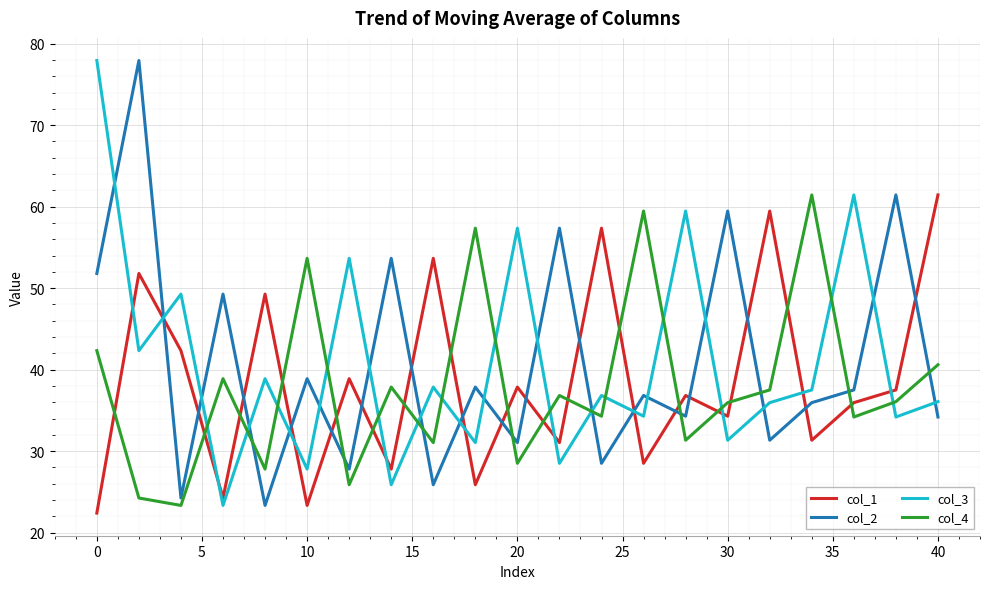

How many times do col_3 and col_4 cross each other?

15